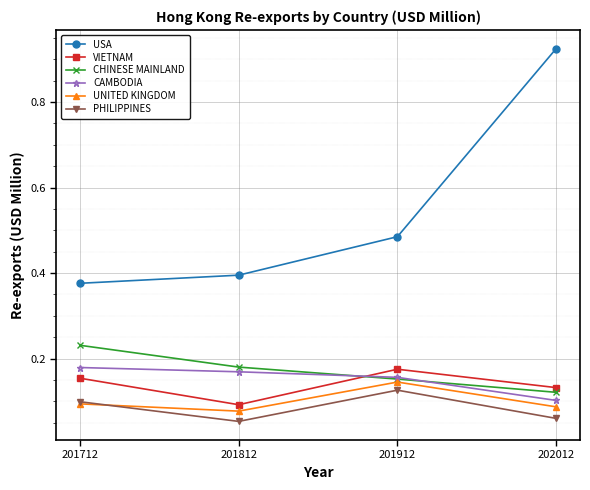

How many lines are shown in the chart?

6